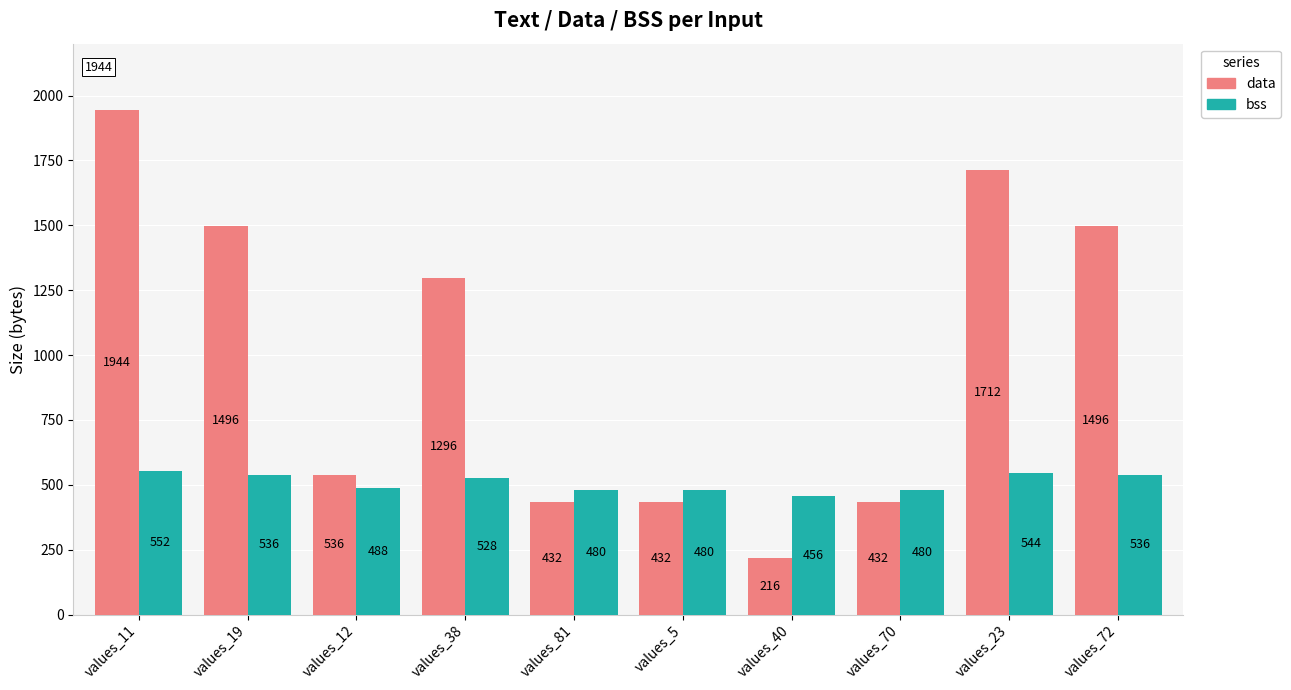

List the series in order of their overall mean, highest first.

data, bss